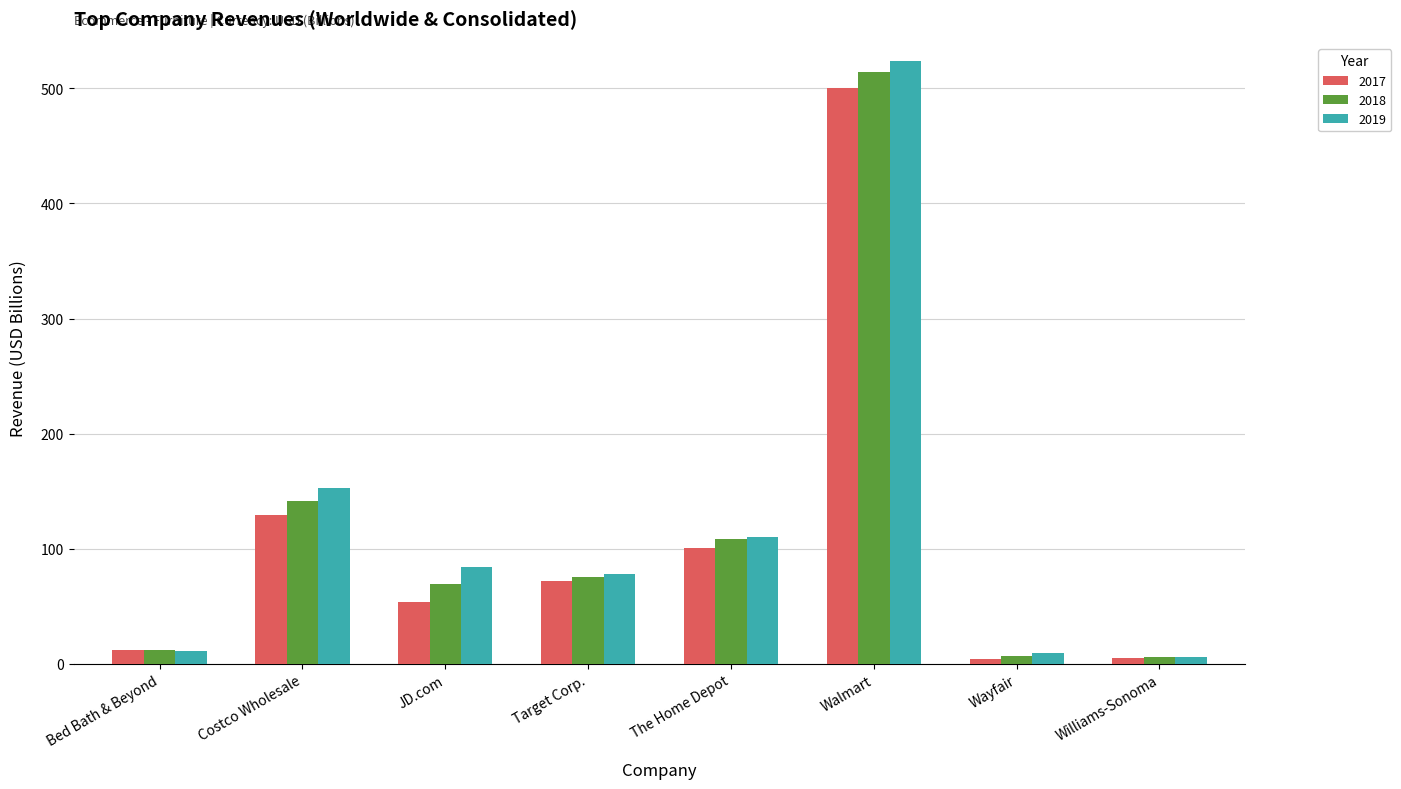

At which label does 2017 first exceed 71?

Costco Wholesale